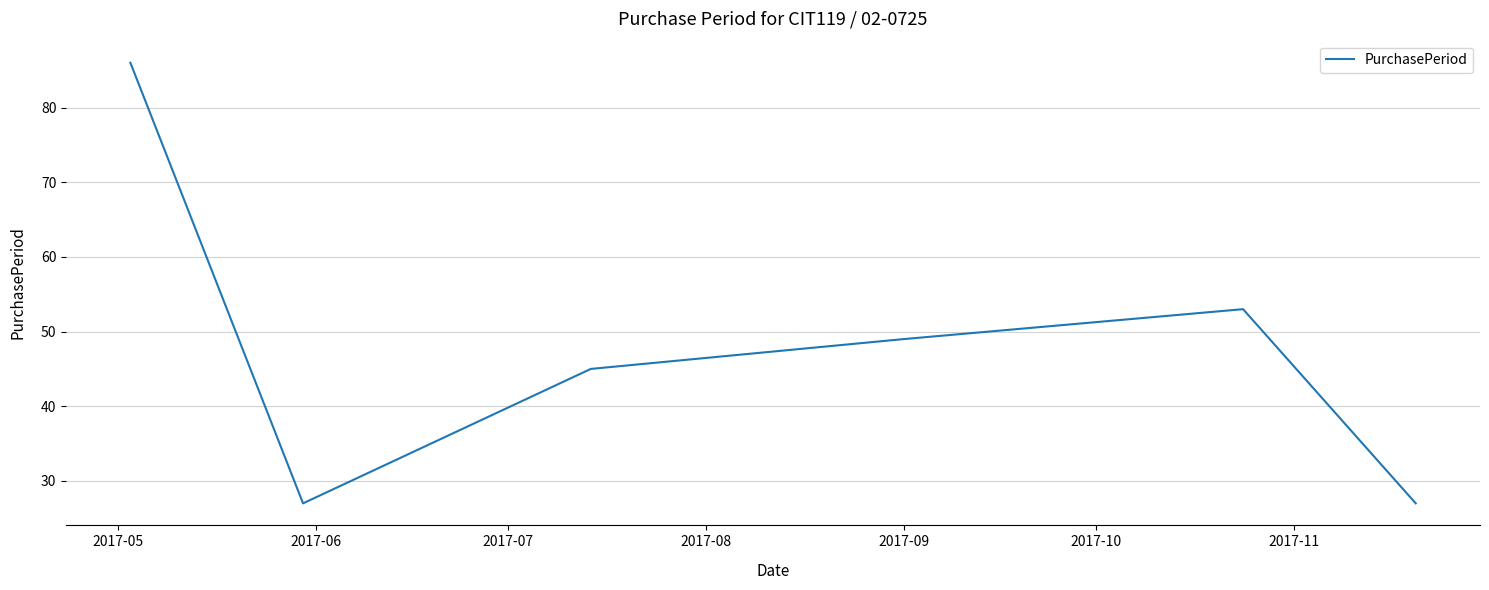

What is the smallest value displayed?

27